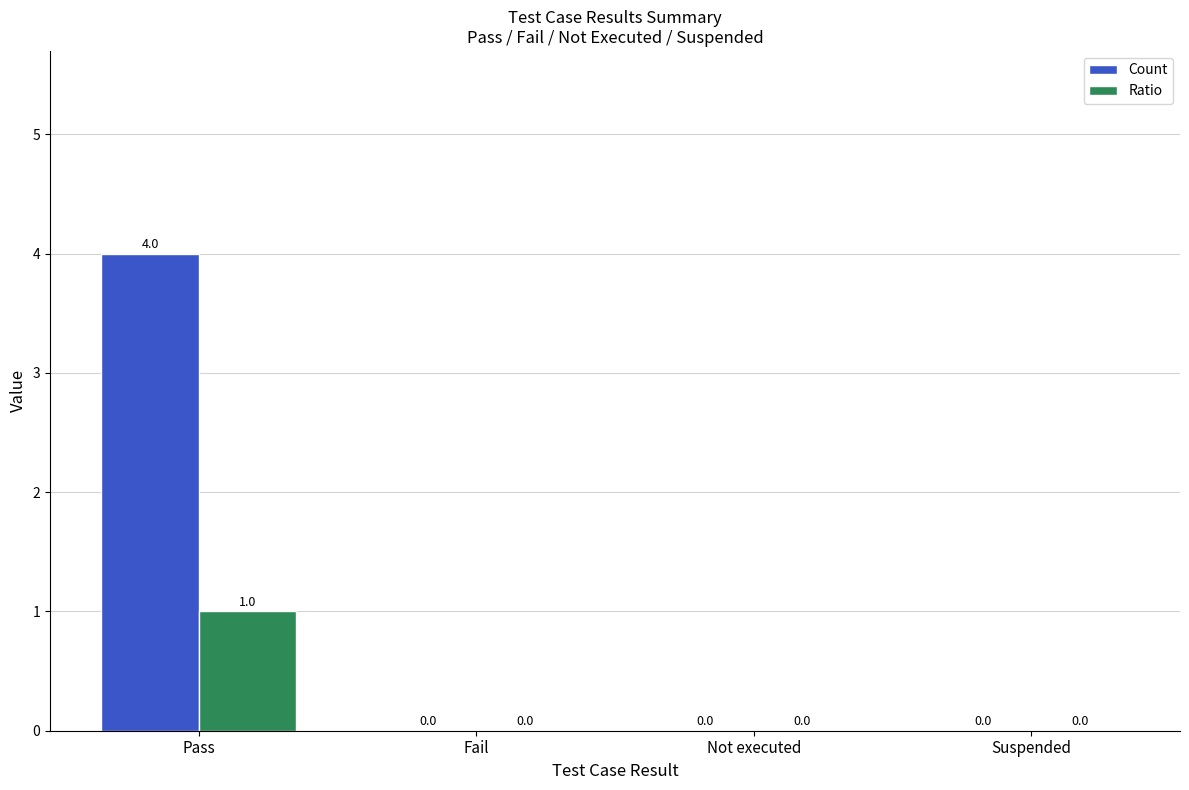

Which series changed the most between Pass and Not executed?

Count